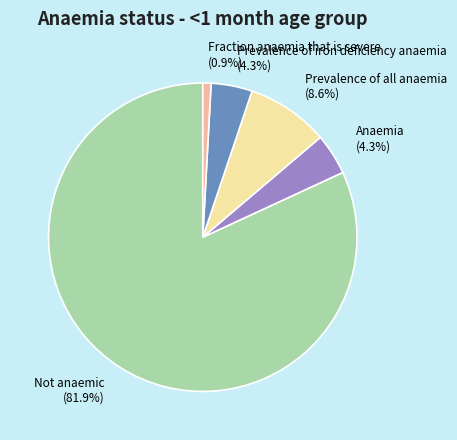

To the nearest percent, what is the average slice percentage?

20%